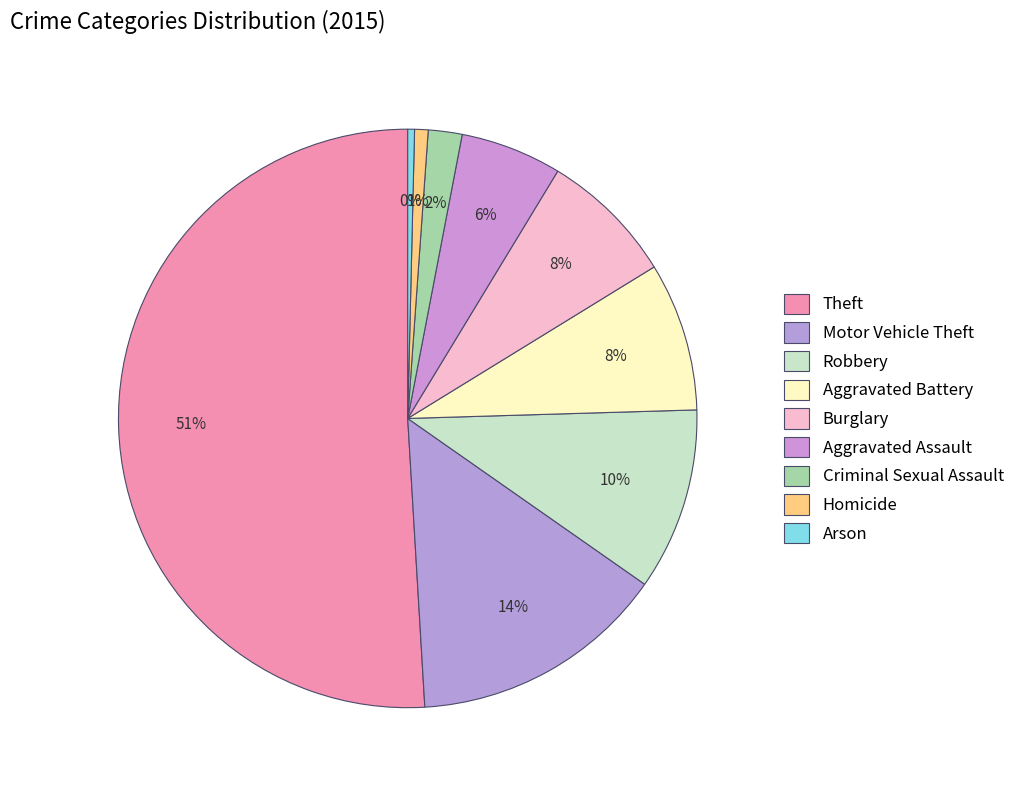

To the nearest percent, what portion does Aggravated Assault represent?

6%